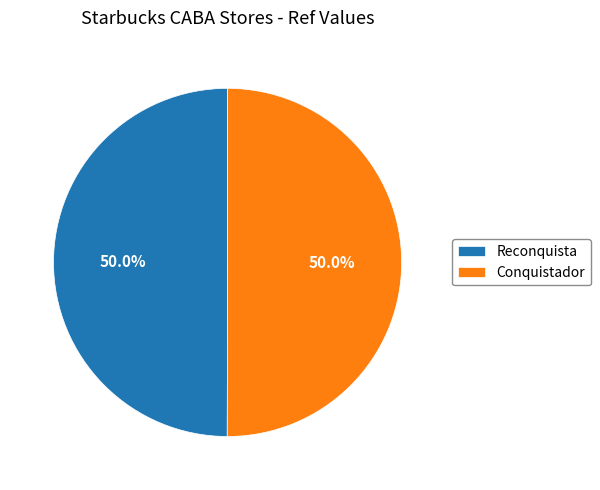

Count the number of slices in the pie.

2